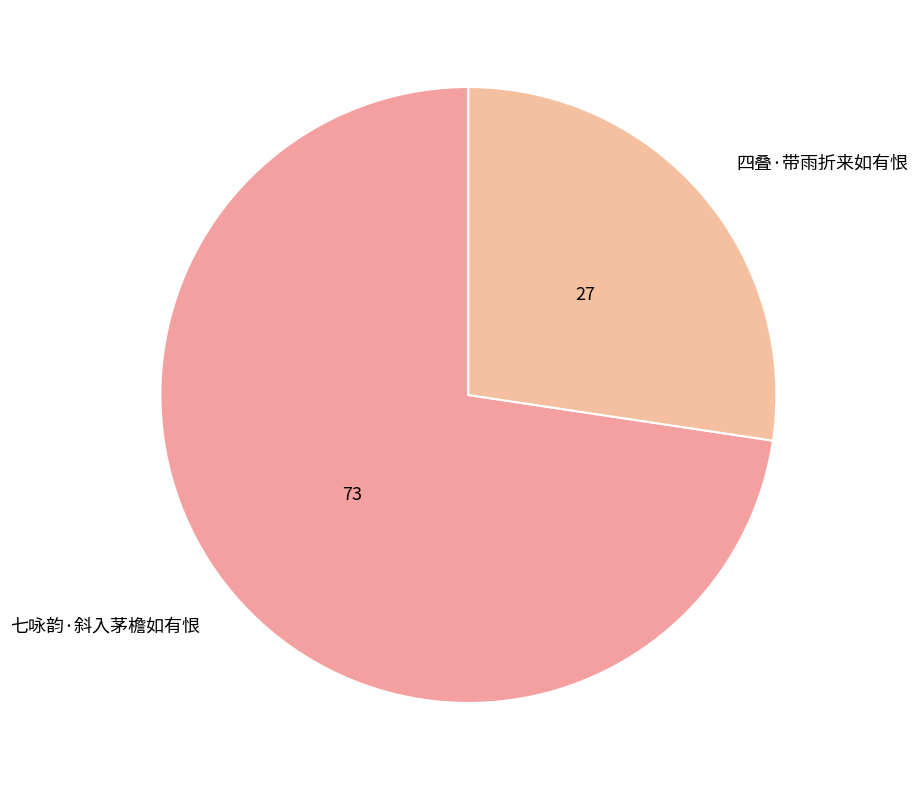

True or false: 七咏韵·斜入茅檐如有恨 accounts for 73% of the total.

True